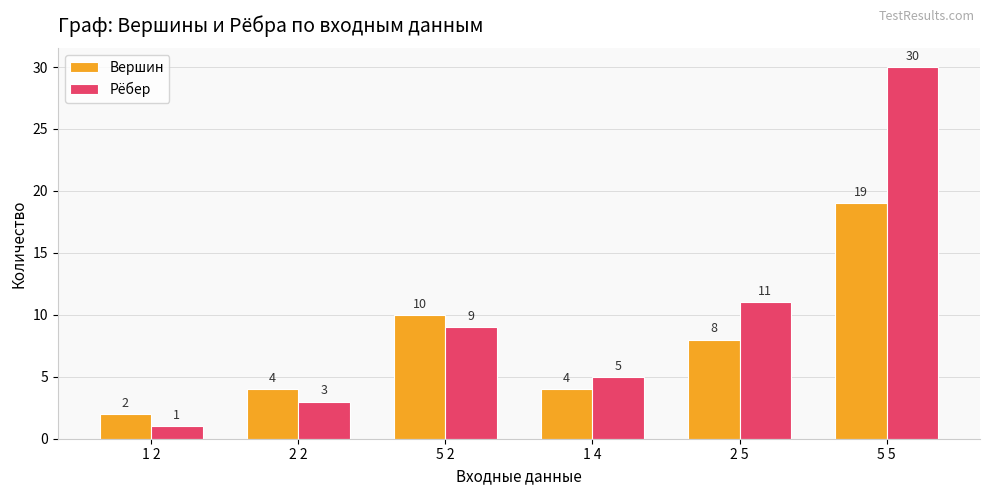

Count the number of data series in this chart.

2